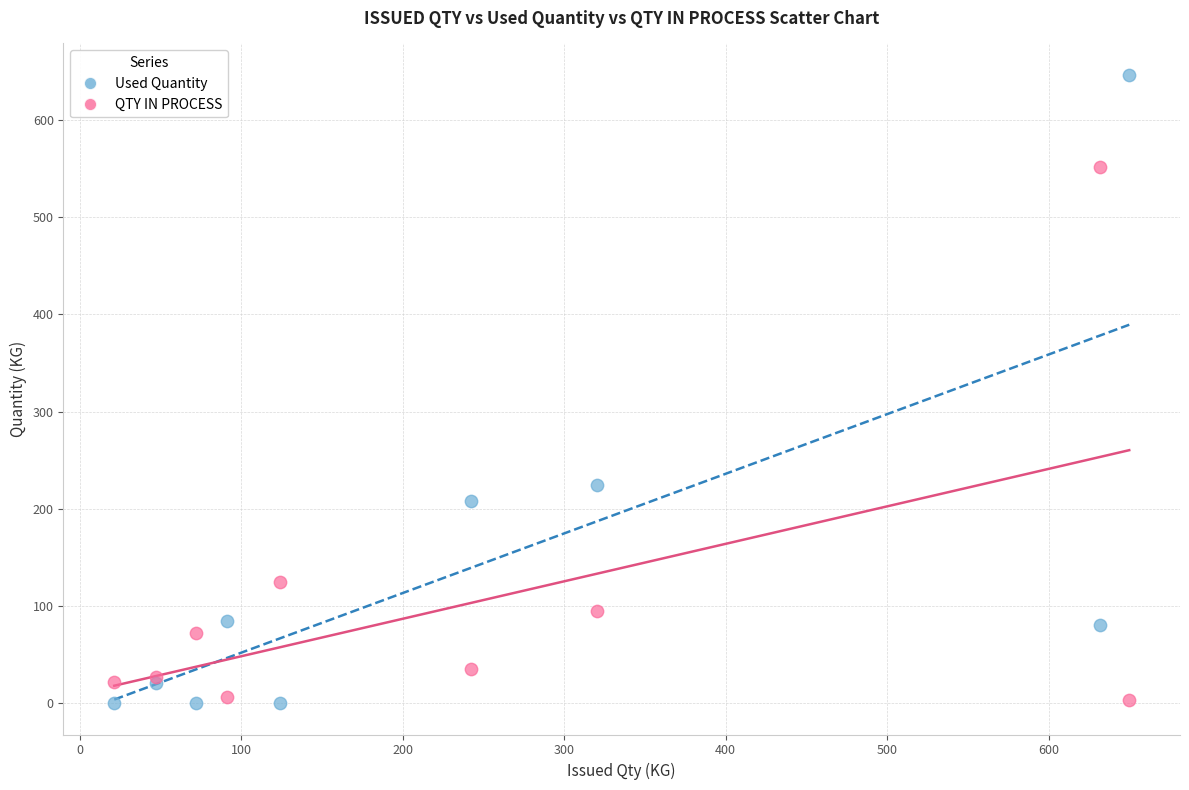

Which series has the largest Y range (max minus min)?

Used Quantity